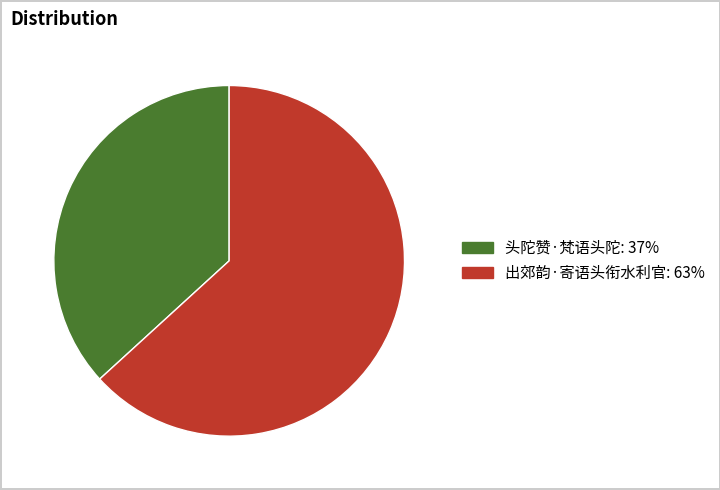

Which slice is the largest?

出郊韵·寄语头衔水利官